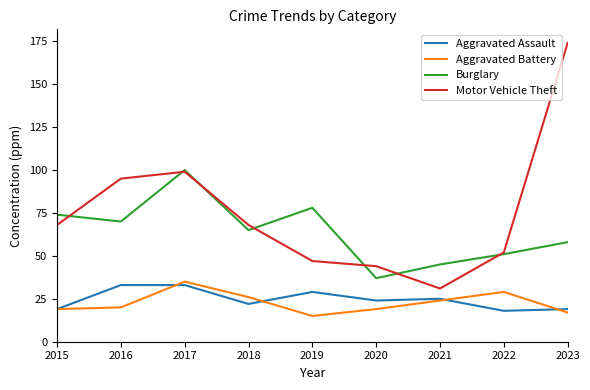

True or false: Burglary and Aggravated Assault intersect in this chart.

False